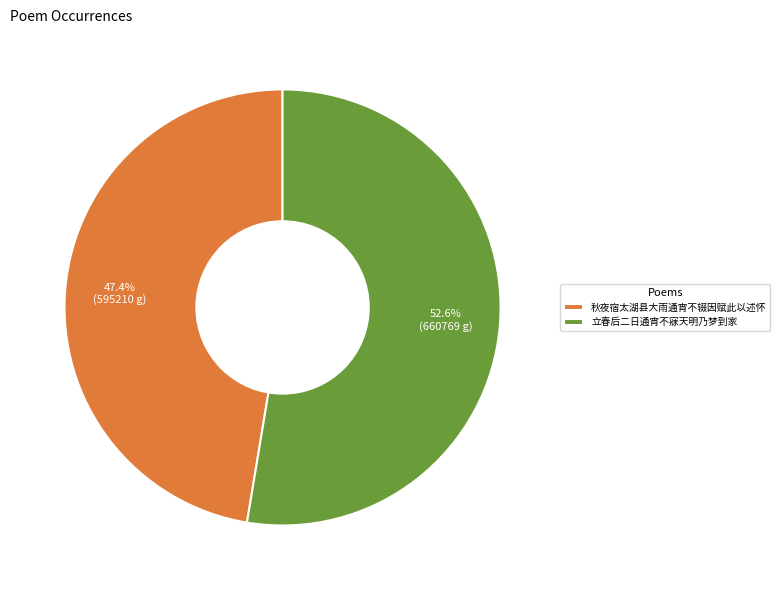

The 立春后二日通宵不寐天明乃梦到家 slice represents 59% of the pie. True or false?

False